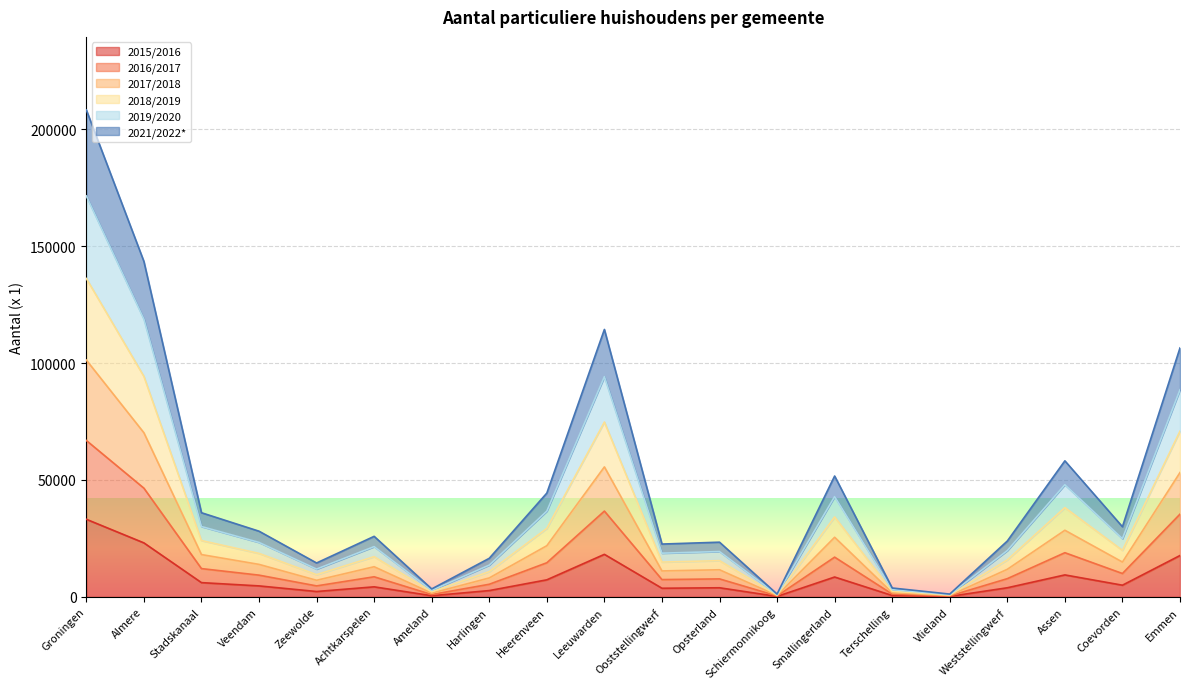

True or false: 2018/2019 and 2021/2022* intersect in this chart.

False